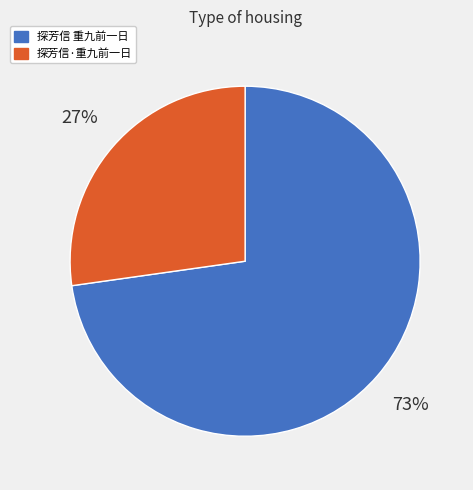

The 探芳信·重九前一日 slice represents 33% of the pie. True or false?

False